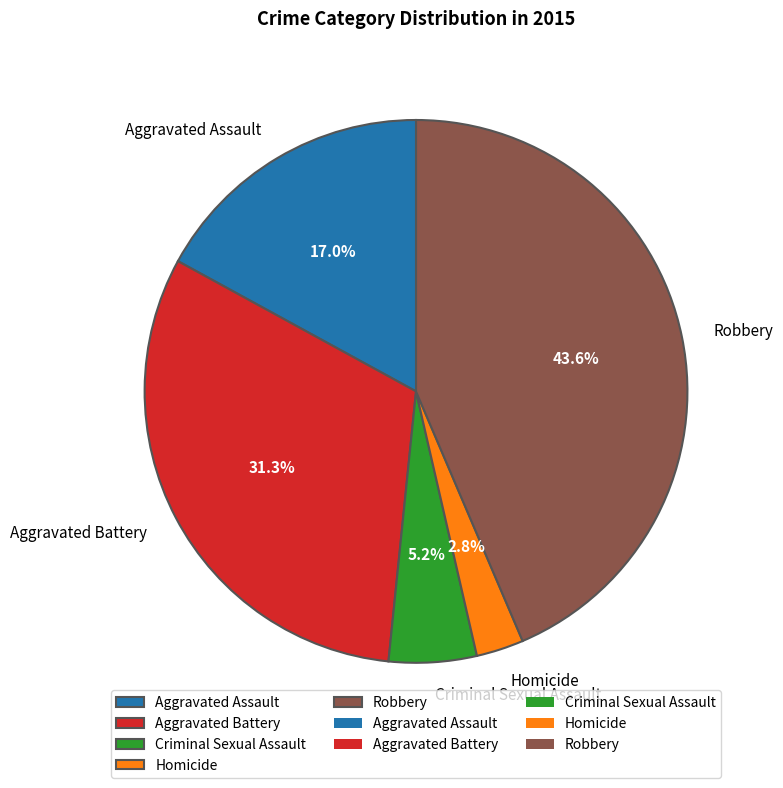

What is the total percentage of Robbery and Criminal Sexual Assault?

48.8%